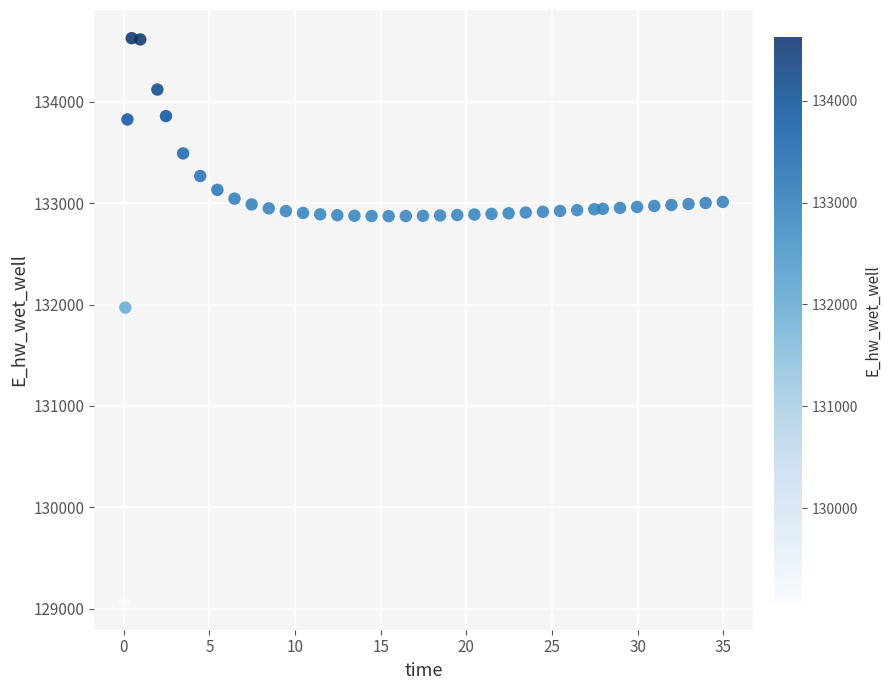

What Y value in the scatter plot is closest to 131849?

131970.0